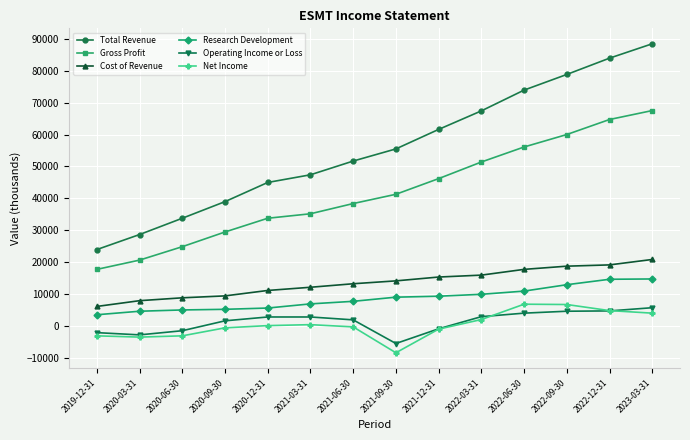

At which label does Gross Profit reach its peak?

2023-03-31